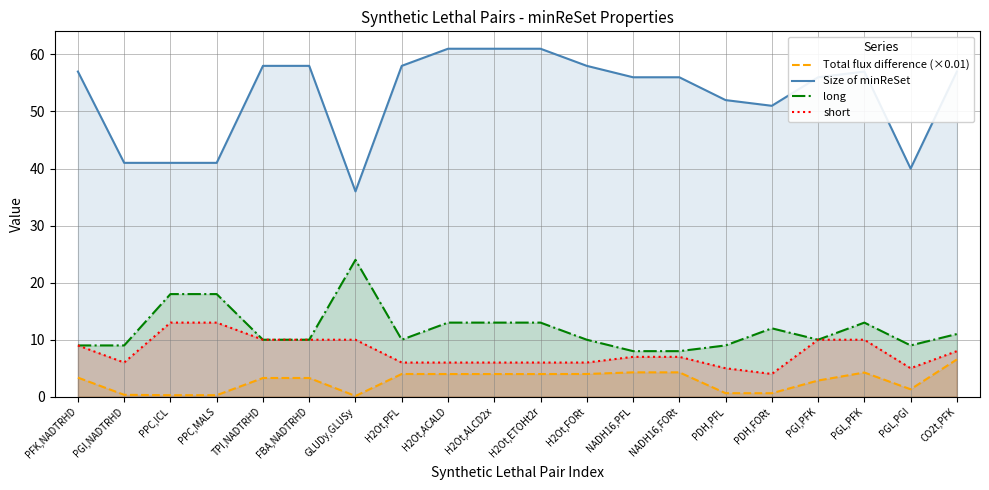

What are all the series names shown in the legend?

Total flux difference (×0.01), Size of minReSet, long, short